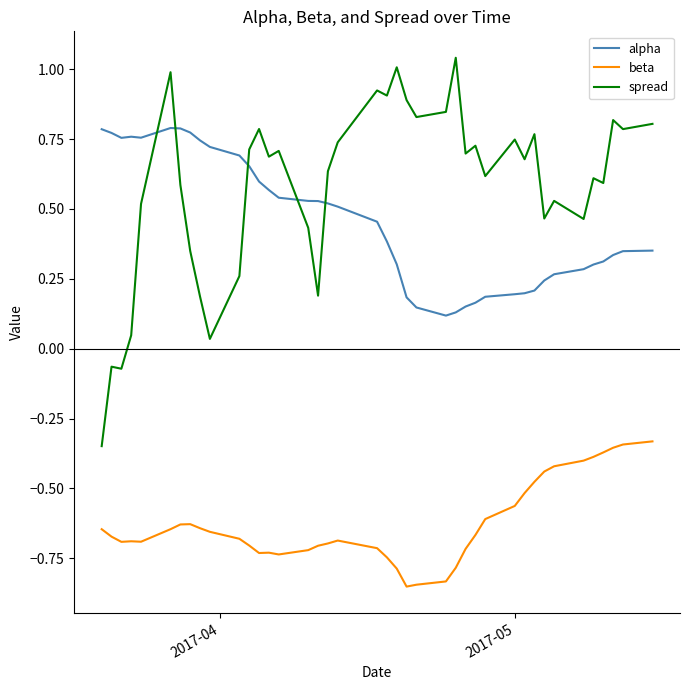

In spread, how many points are higher than both neighbors (excluding endpoints)?

13